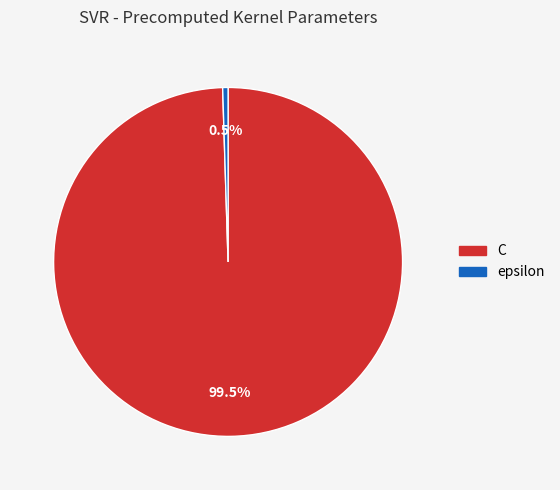

What is the majority slice?

C